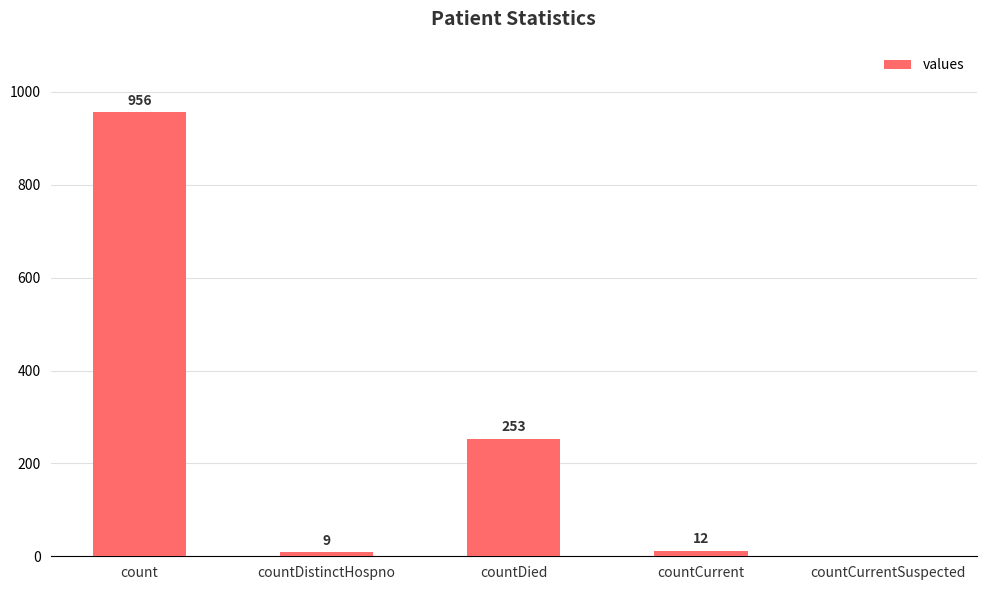

Between countDied and countCurrent, which is larger?

countDied